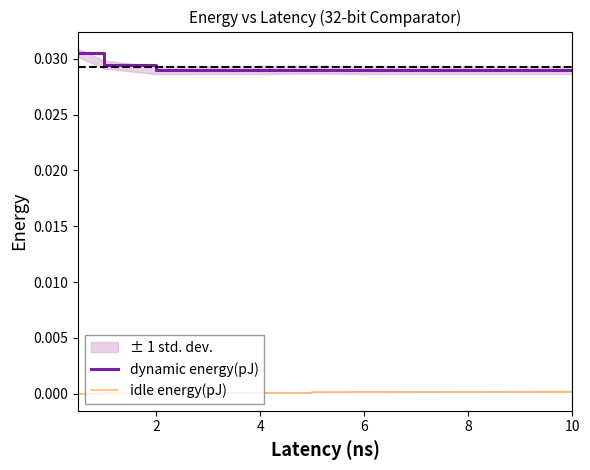

What is the label of the 7th point from the left?

6